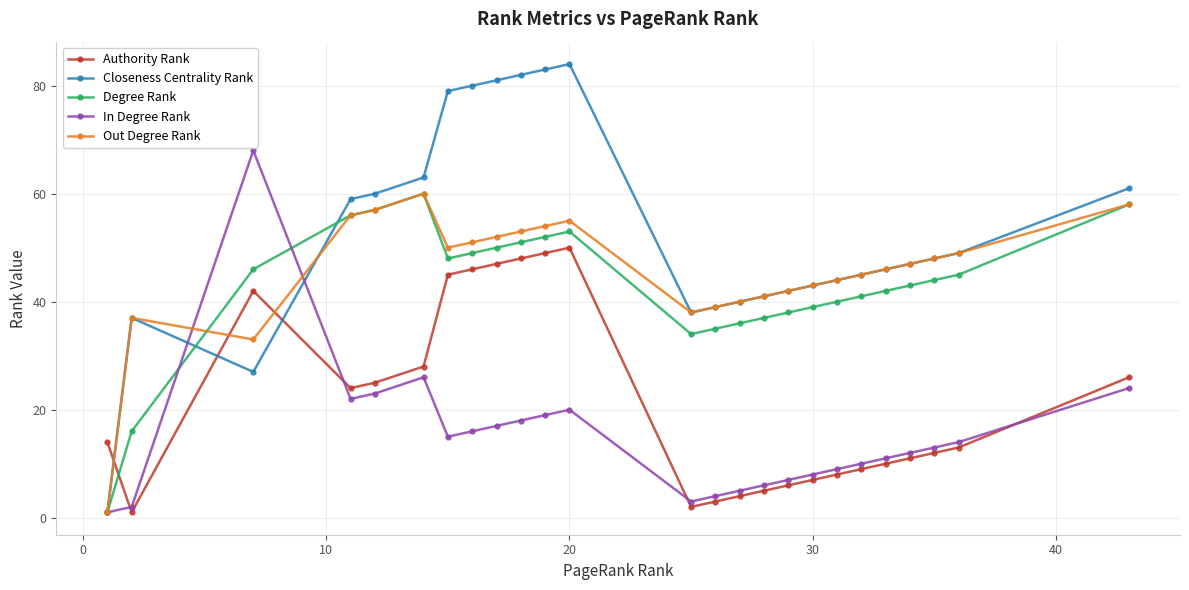

What is the average value of the In Degree Rank series?

15